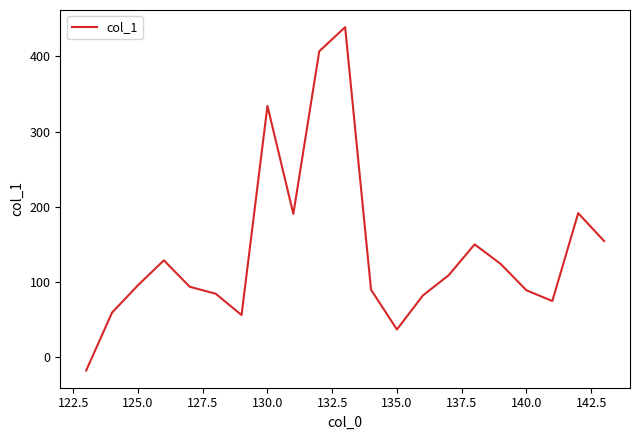

What is the minimum value shown in the chart?

-18.4